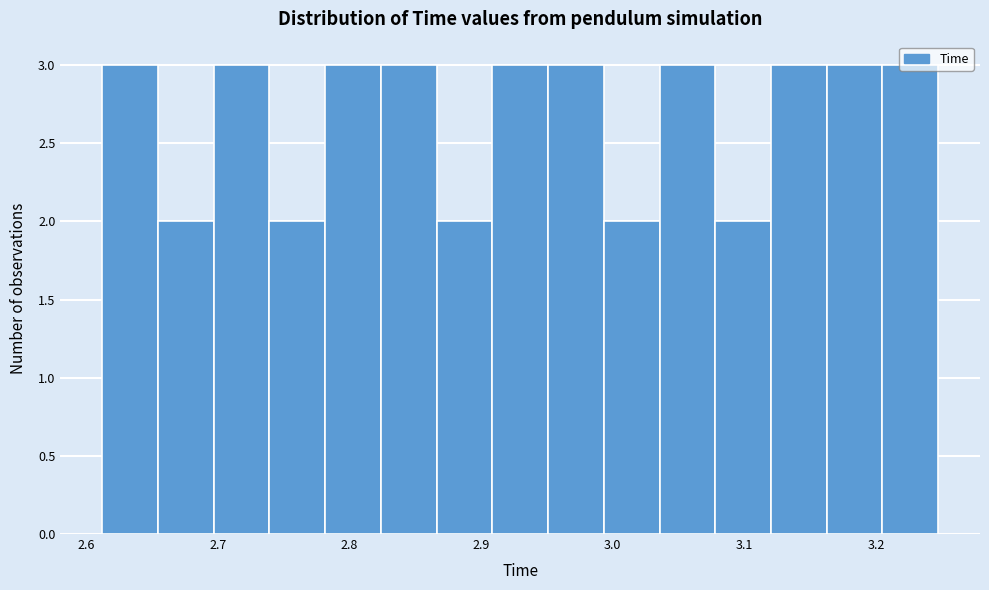

What is the height of the bar covering 3.16 to 3.20 on the x-axis? Neither the bar edges nor the heights are printed on the chart, so give them approximately, as read against the axes.

3